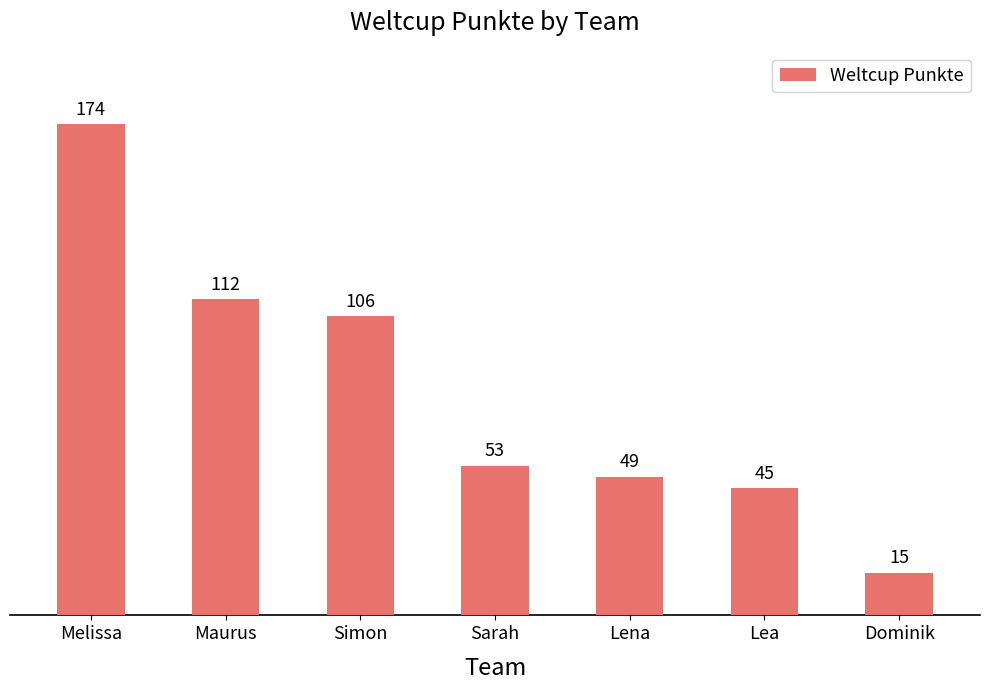

Reading right to left, extract all data points from this chart.

Dominik=15	Lea=45	Lena=49	Sarah=53	Simon=106	Maurus=112	Melissa=174